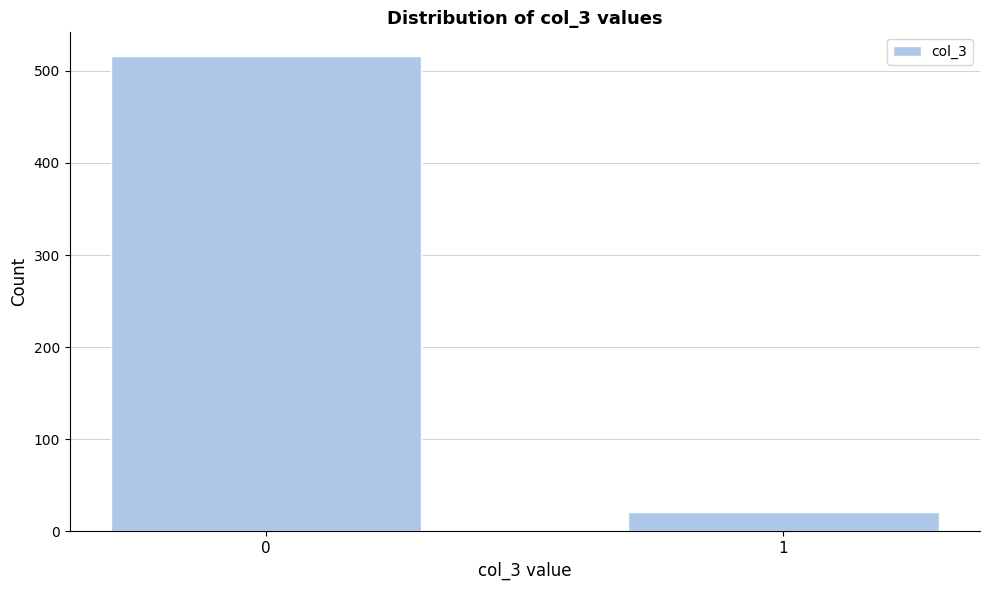

Reading left to right, what are all the values shown in this chart?

0=516	1=21